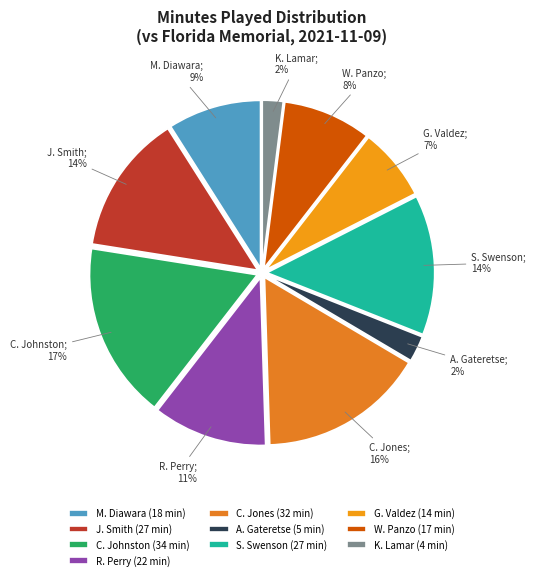

To the nearest percent, what is the difference between the largest and smallest slice percentages?

15%